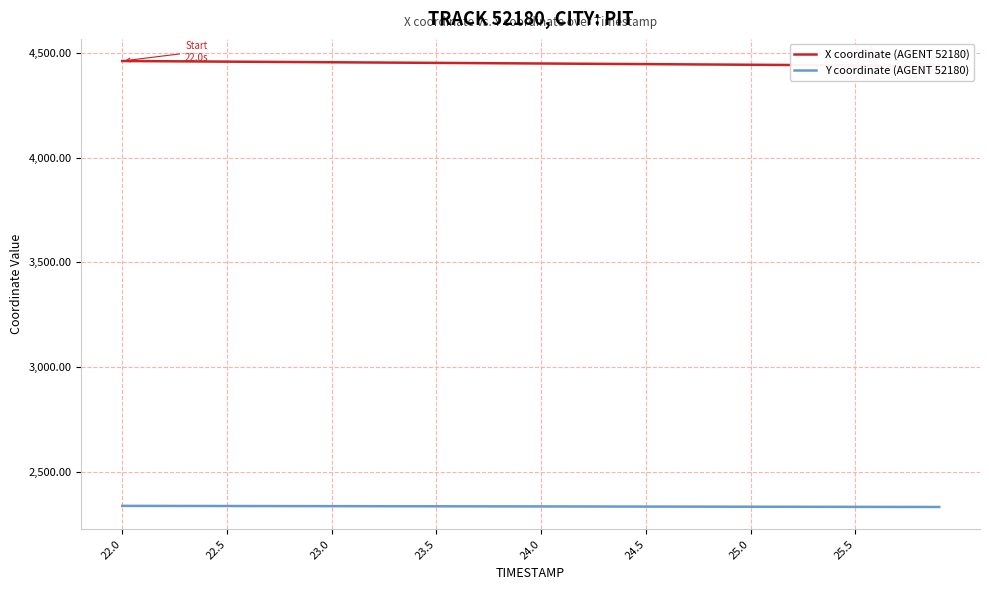

What is the maximum value for X coordinate (AGENT 52180)?

4460.1